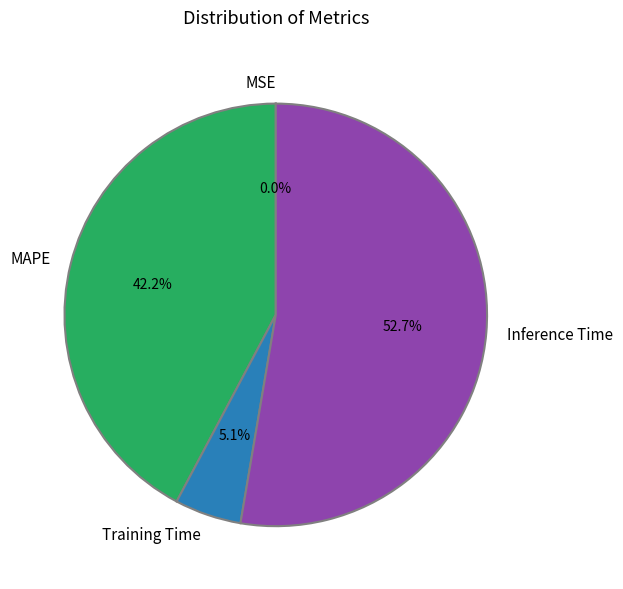

What is the largest slice in the pie chart?

Inference Time